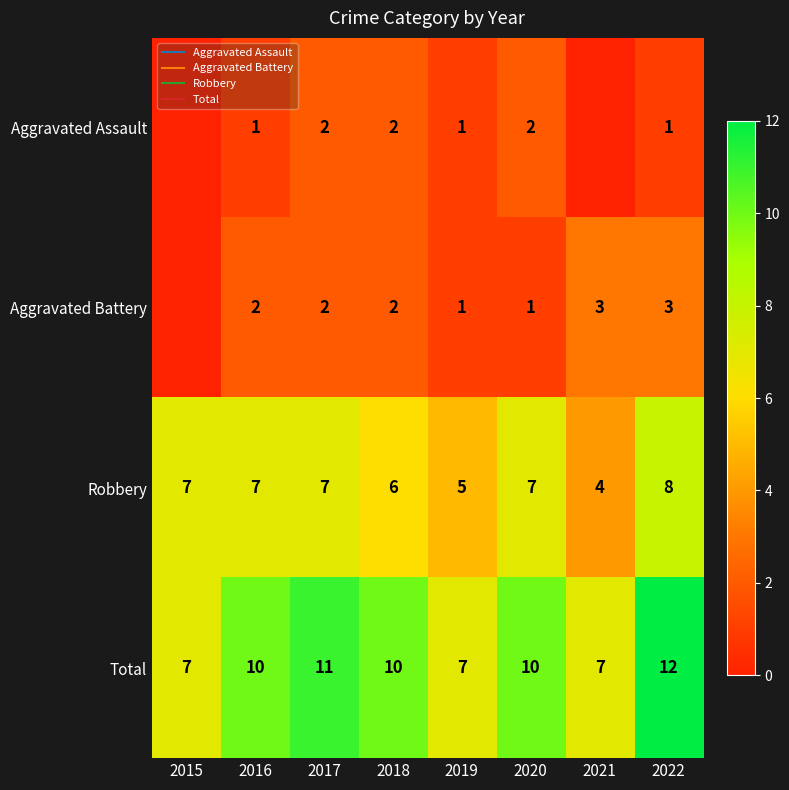

What is the difference between the Robbery values at 2016 and 2018?

1